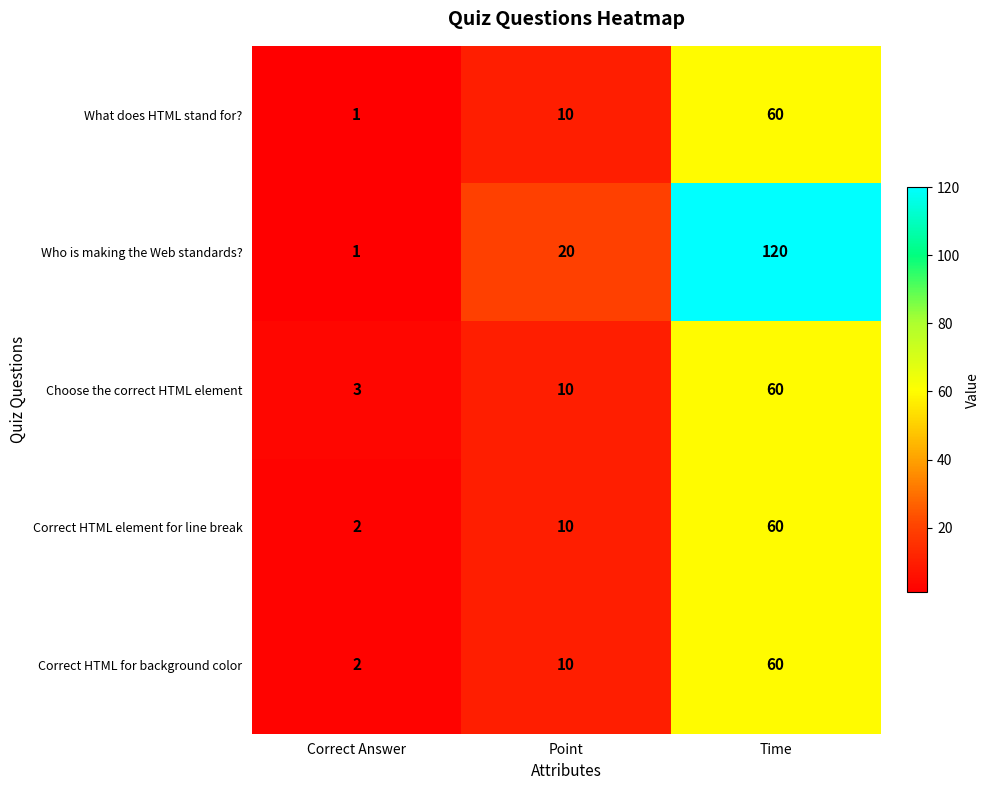

What is the maximum value shown in the chart?

120